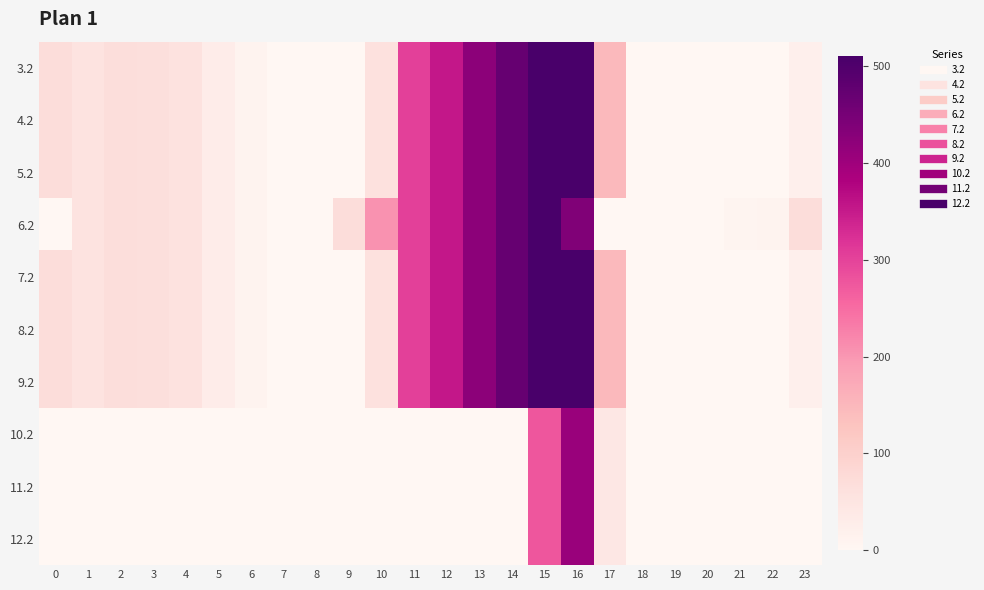

What is the spread (max minus min) of values at 21?

9.4